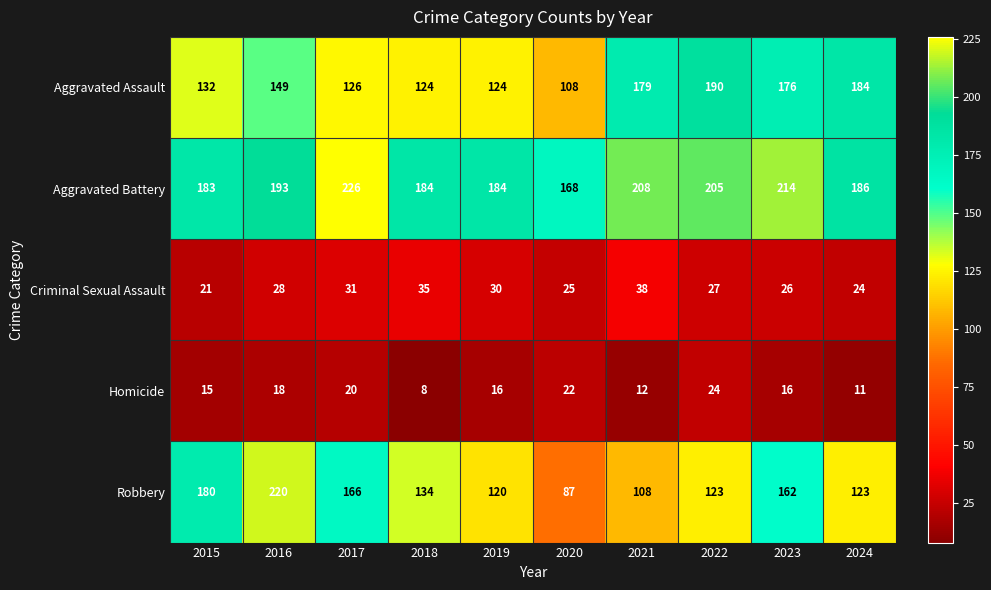

True or false: Aggravated Battery has a value of 362 at 2017.

False